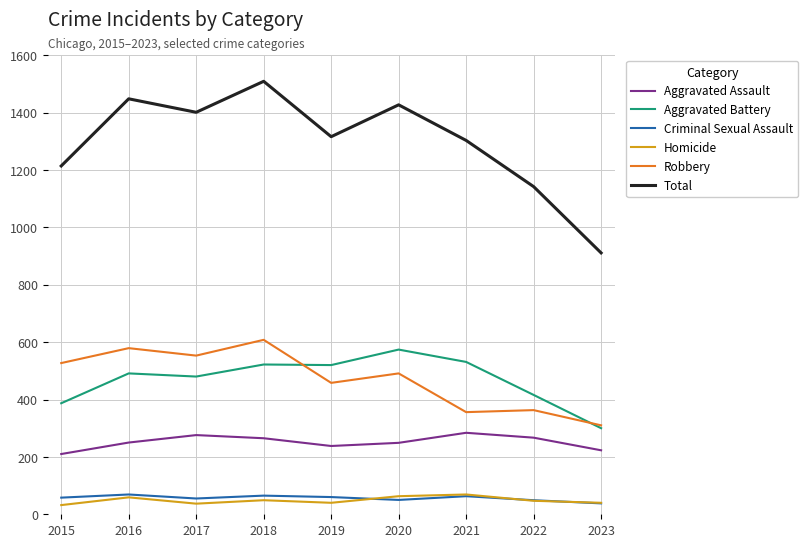

How many lines are shown in the chart?

6